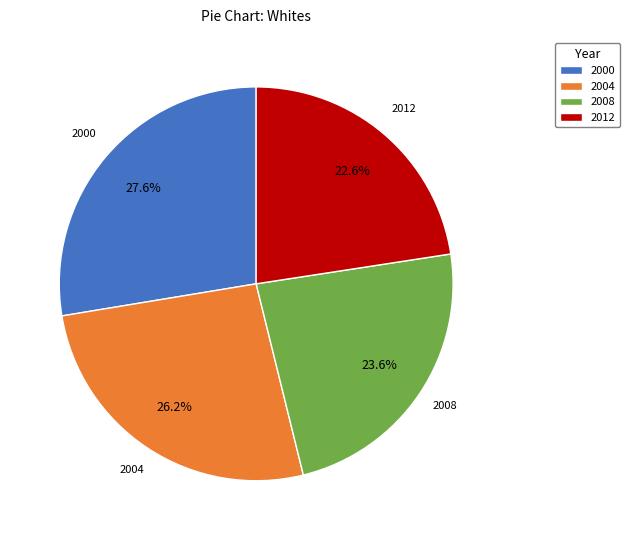

The 2012 slice represents 23% of the pie. True or false?

True